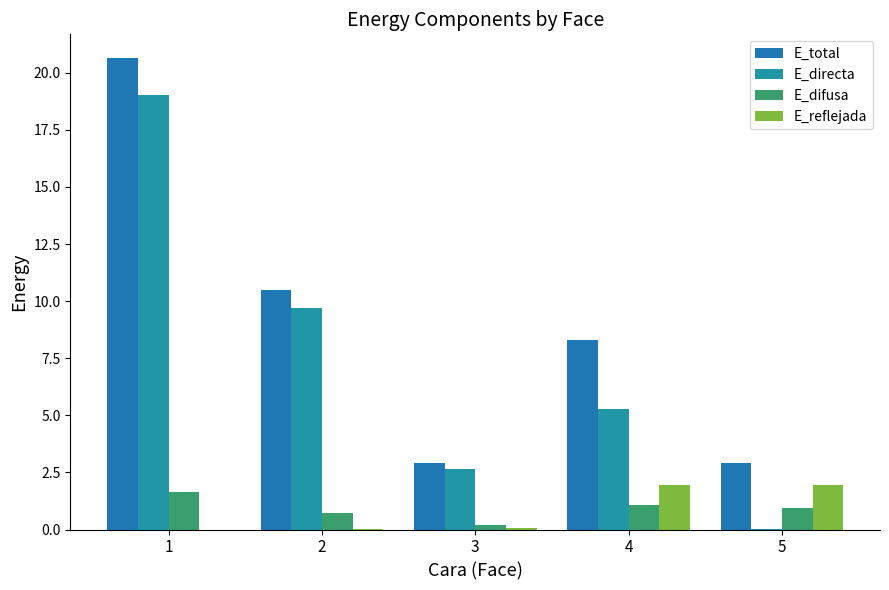

Where is E_reflejada nearest to the value 0?

1